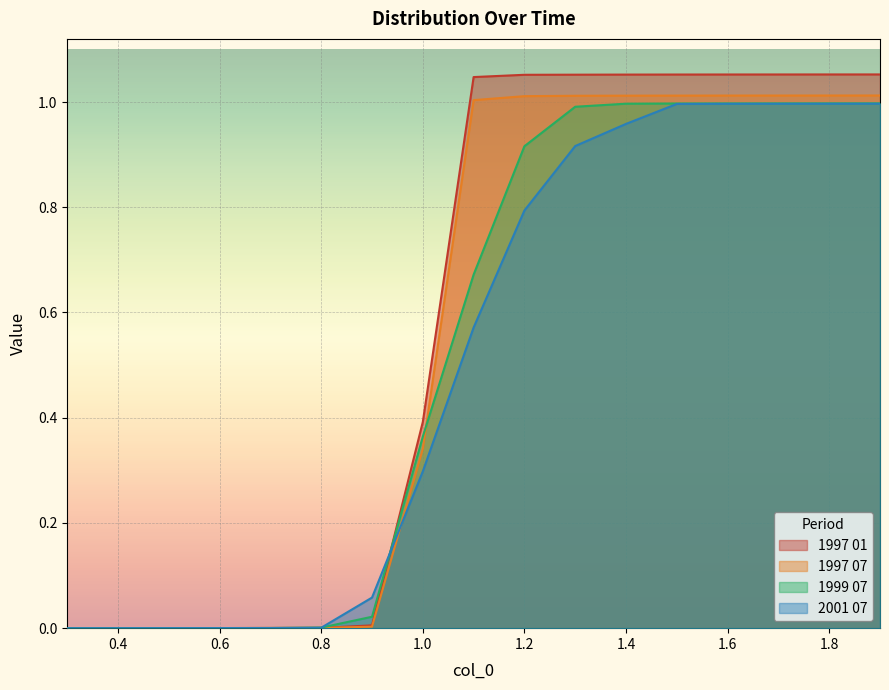

Reading left to right, transcribe all the data shown in this chart.

1997 01: 0.3=0.0	0.4=0.0	0.5=0.0	0.6=0.0	0.7=0.0	0.8=0.0	0.9=0.0	1.0=0.4	1.1=1.0	1.2=1.1	1.3=1.1	1.4=1.1	1.5=1.1	1.6=1.1	1.7=1.1	1.8=1.1	1.9=1.1
1997 07: 0.3=0.0	0.4=0.0	0.5=0.0	0.6=0.0	0.7=0.0	0.8=0.0	0.9=0.0	1.0=0.3	1.1=1.0	1.2=1.0	1.3=1.0	1.4=1.0	1.5=1.0	1.6=1.0	1.7=1.0	1.8=1.0	1.9=1.0
1999 07: 0.3=0.0	0.4=0.0	0.5=0.0	0.6=0.0	0.7=0.0	0.8=0.0	0.9=0.0	1.0=0.4	1.1=0.7	1.2=0.9	1.3=1.0	1.4=1.0	1.5=1.0	1.6=1.0	1.7=1.0	1.8=1.0	1.9=1.0
2001 07: 0.3=0.0	0.4=0.0	0.5=0.0	0.6=0.0	0.7=0.0	0.8=0.0	0.9=0.1	1.0=0.3	1.1=0.6	1.2=0.8	1.3=0.9	1.4=1.0	1.5=1.0	1.6=1.0	1.7=1.0	1.8=1.0	1.9=1.0